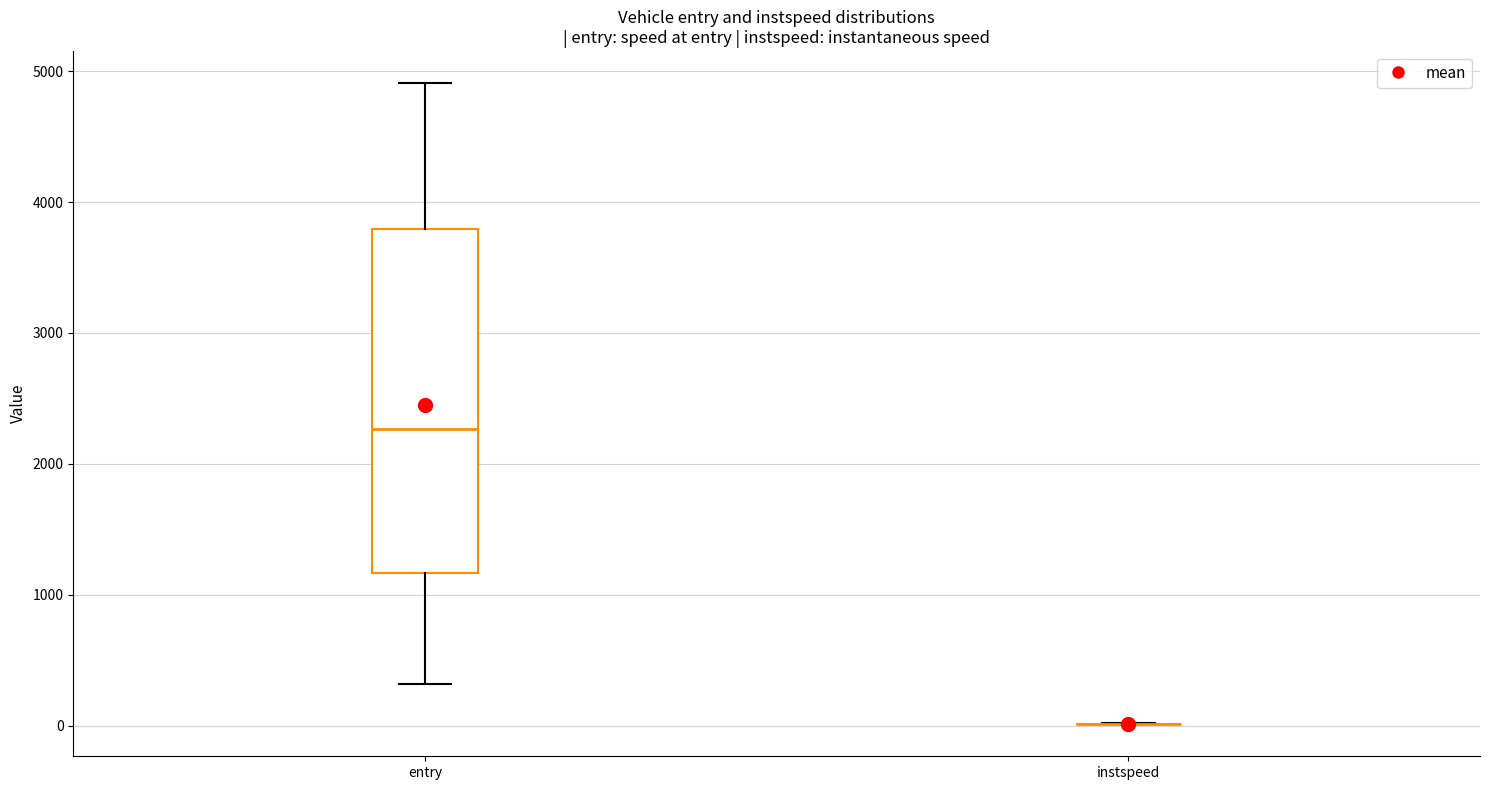

Reading left to right, read every box against the y-axis: the position of its median line, the range the box covers, and the ends of its whiskers. The values are not printed on the chart, so give them approximately, as read against the axis.

entry: median 2300, box 1200 to 3800, whiskers 300 to 4900
instspeed: box collapsed to a line at 0, whiskers 0 to 0